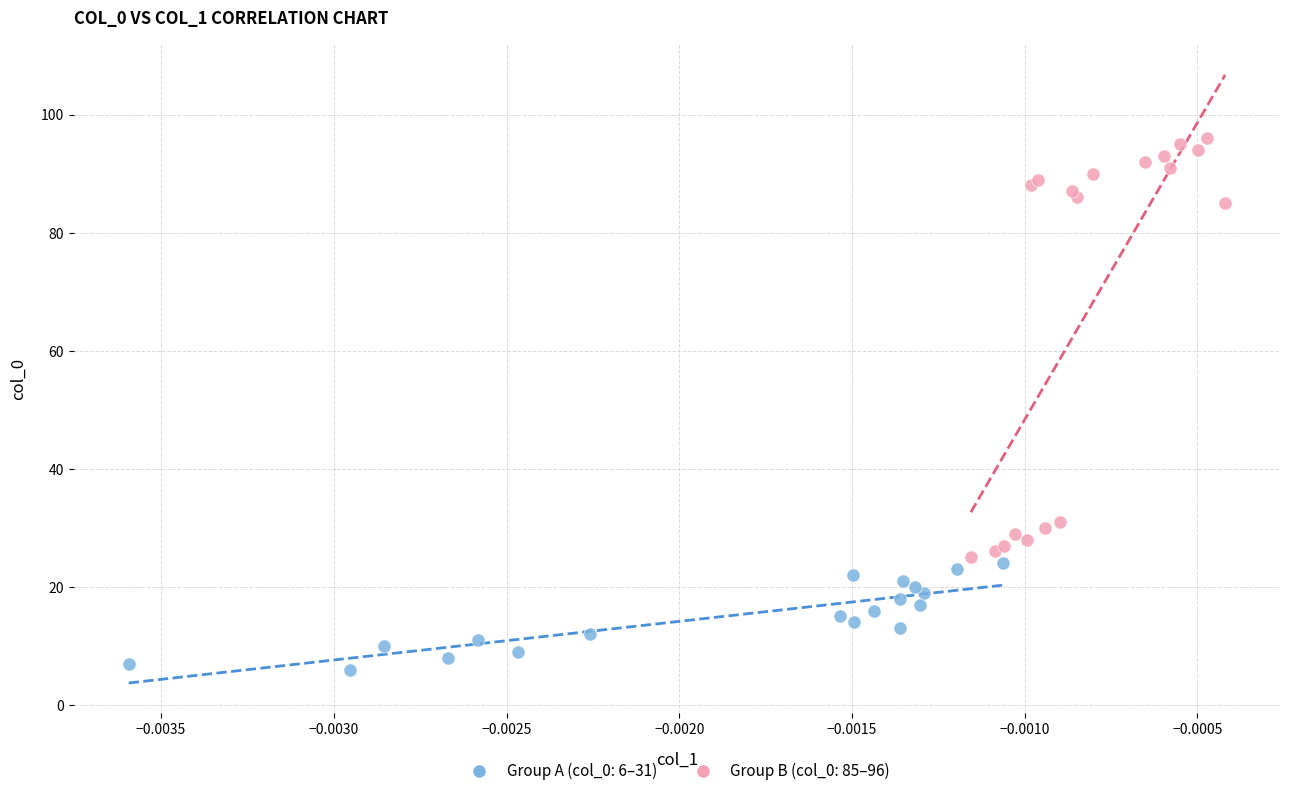

Which series reaches the maximum Y coordinate?

Group B (col_0: 85–96)